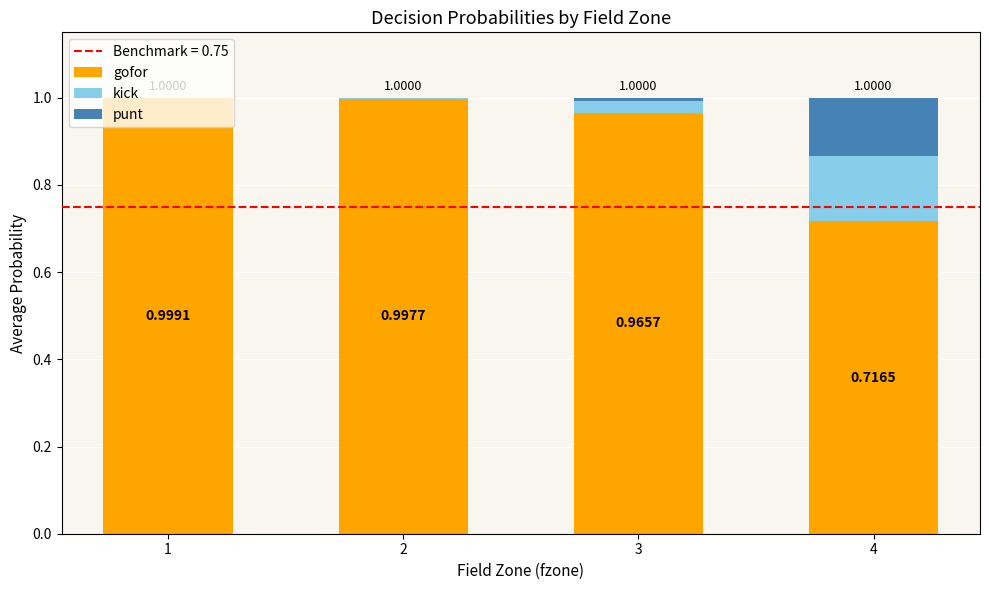

Does the chart contain stacked bars?

Yes